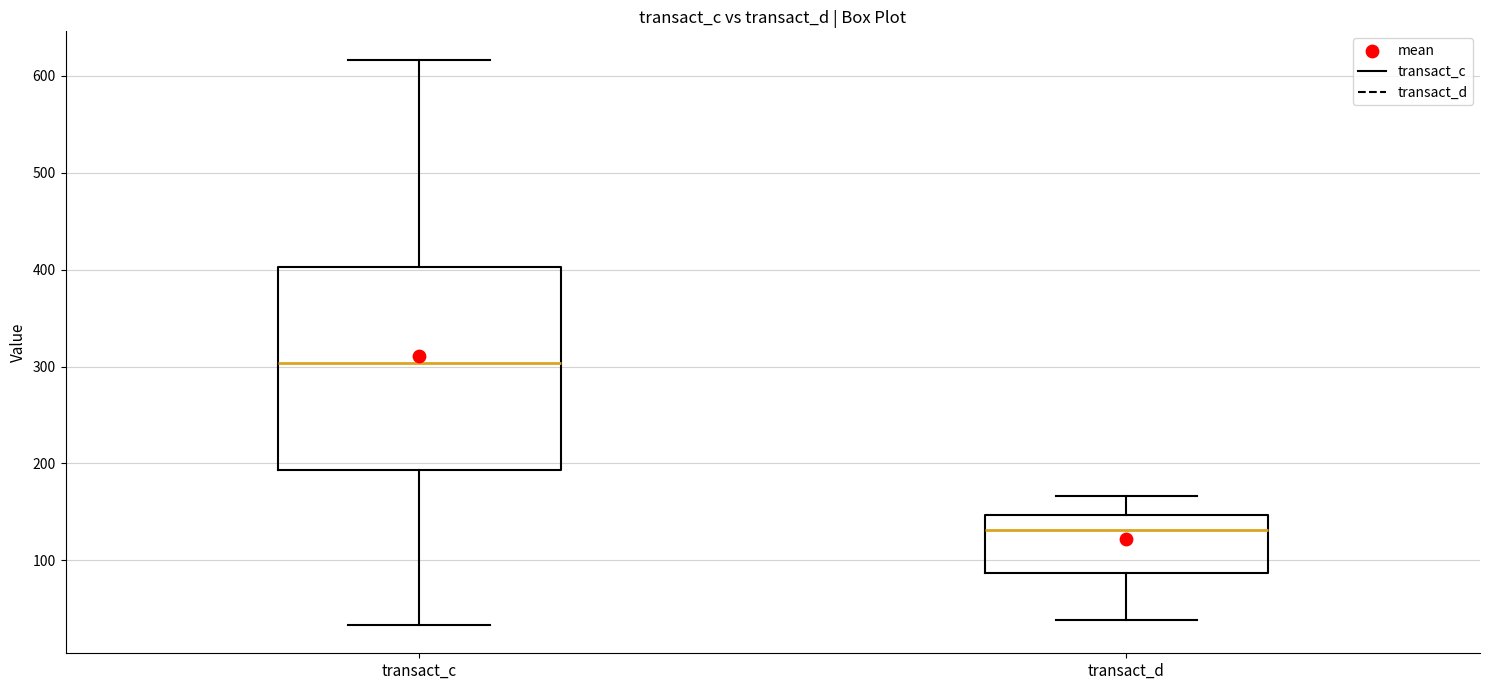

Where is the lower edge of the box for transact_c on the y-axis? The values are not printed on the chart, so give them approximately, as read against the axis.

190